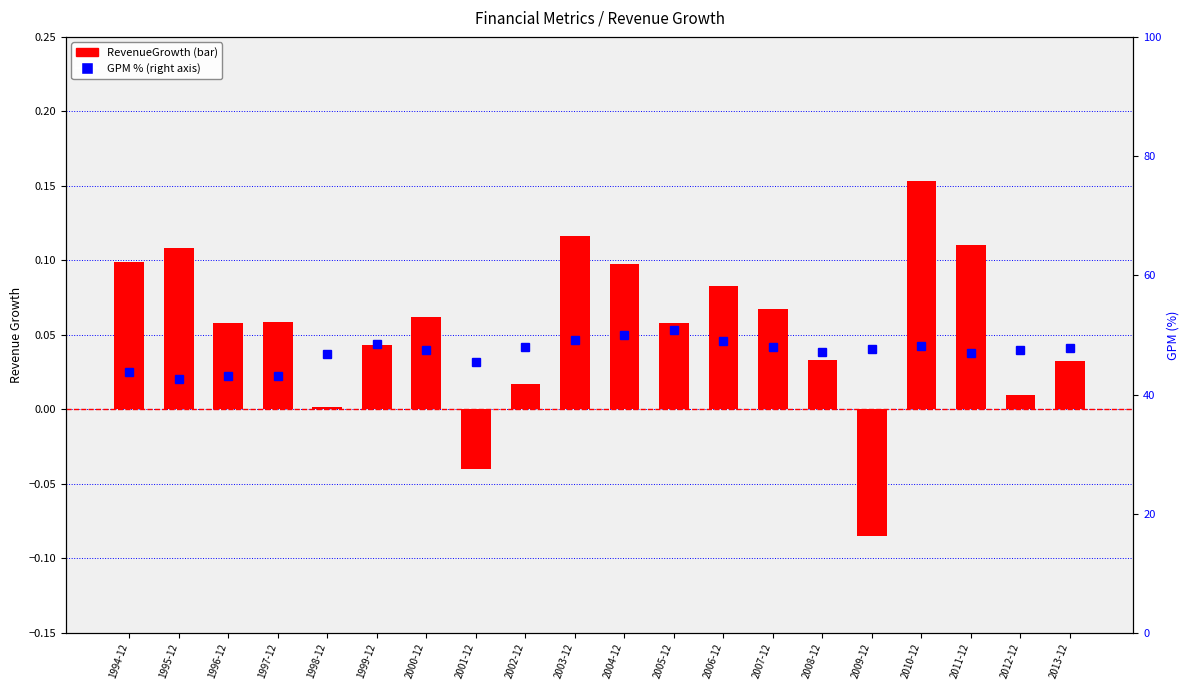

How many positive values does the RevenueGrowth series have?

18